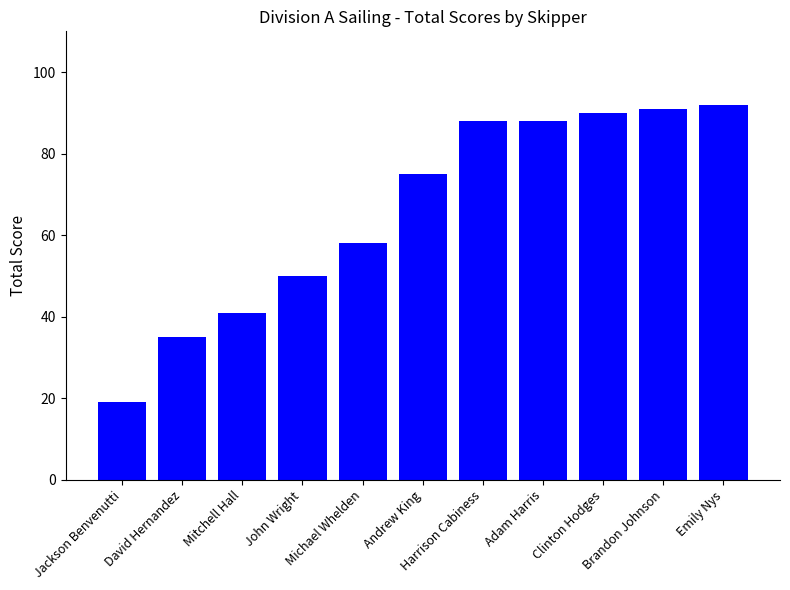

What is the label of the 1st bar from the right?

Emily Nys